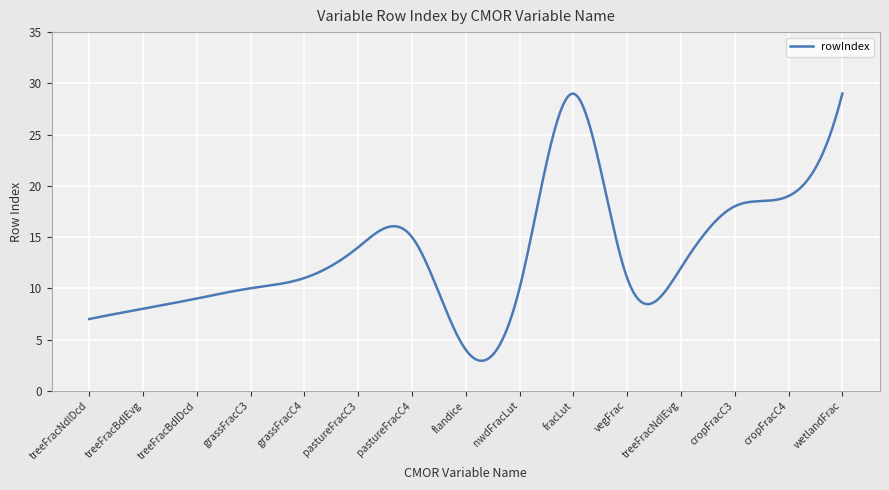

What is the minimum value shown in the chart?

2.9